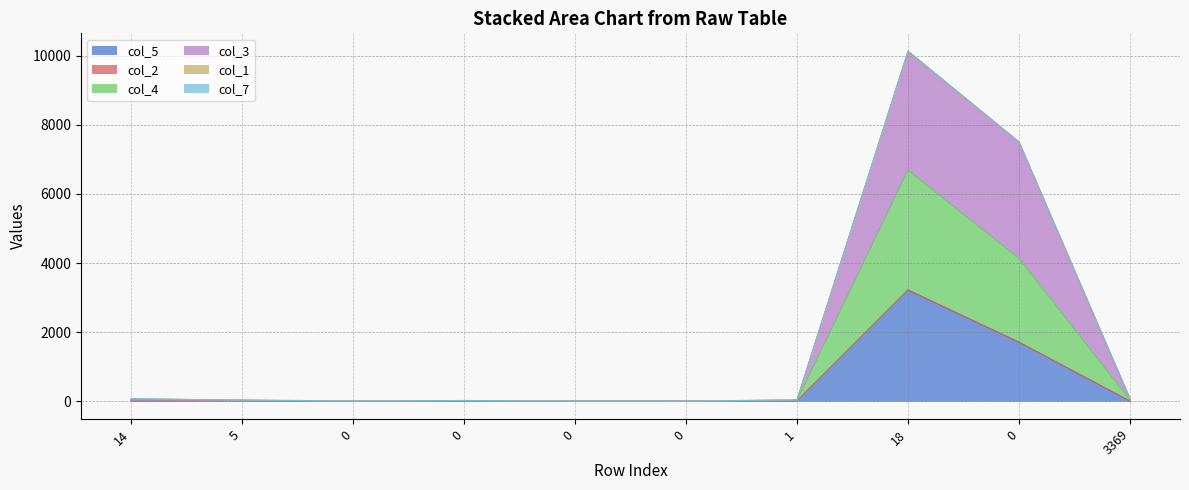

True or false: col_4 has a value of 4288 at 18.

False